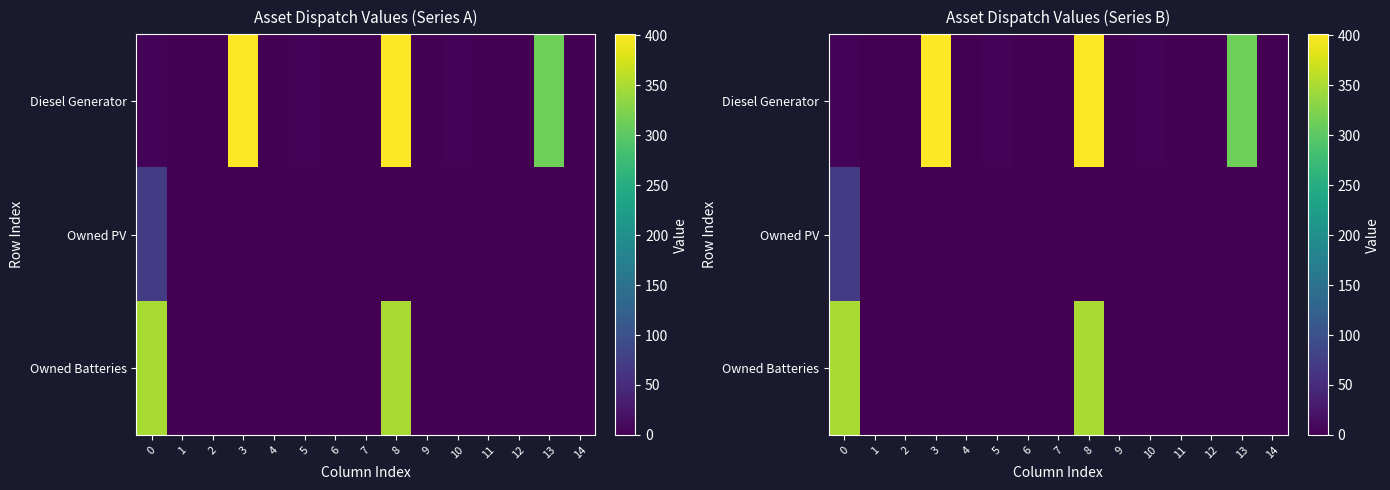

List the labels in order of Diesel Generator value, largest first.

8, 3, 13, 0, 5, 10, 1, 2, 4, 6, 7, 9, 11, 12, 14